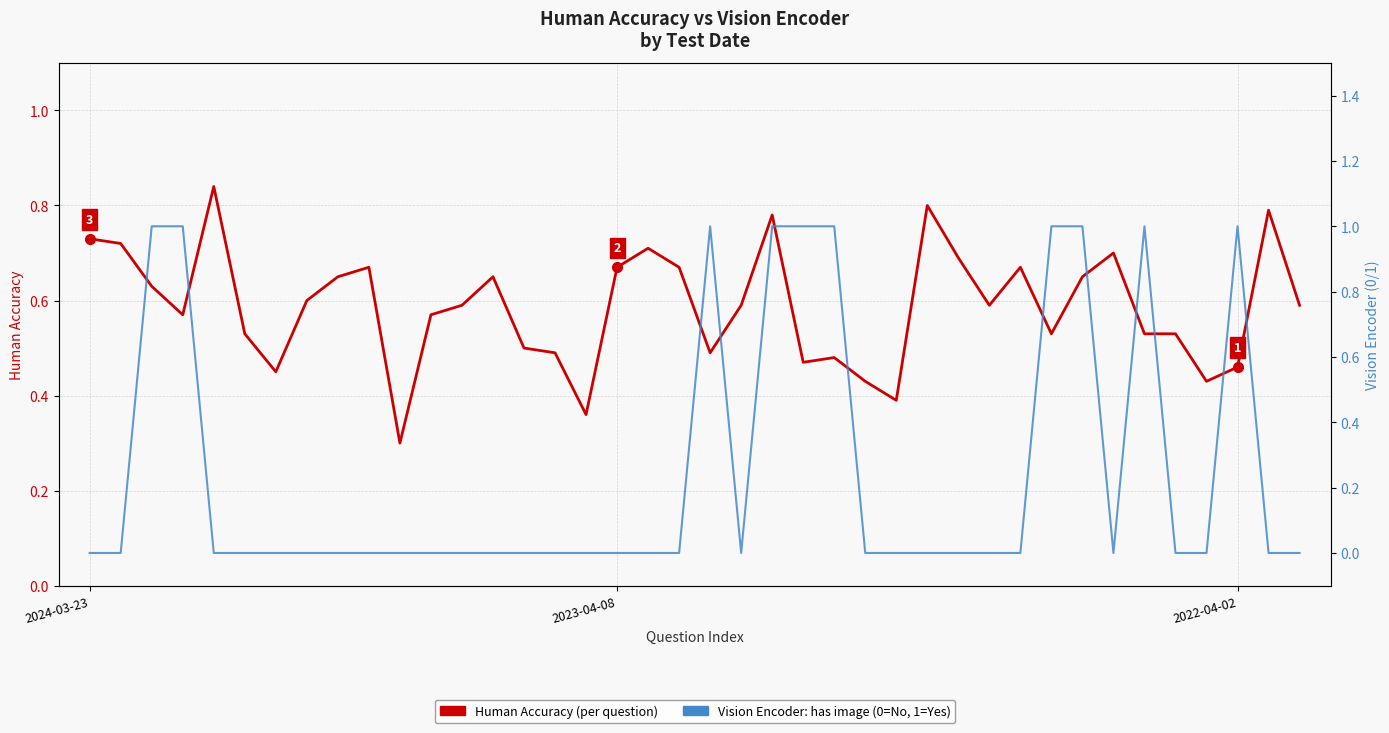

What are all the series names shown in the legend?

Human Accuracy, Vision Encoder (has image)